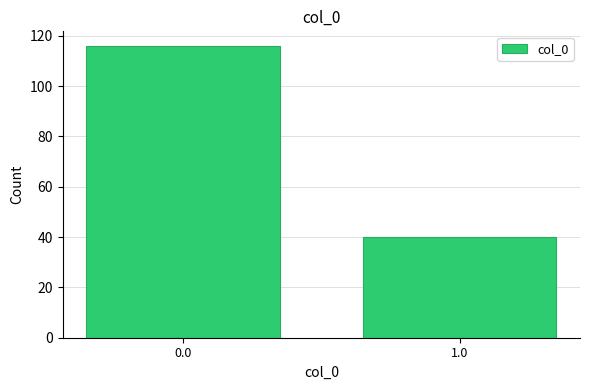

Reading right to left, list all the values displayed in this chart.

40	116